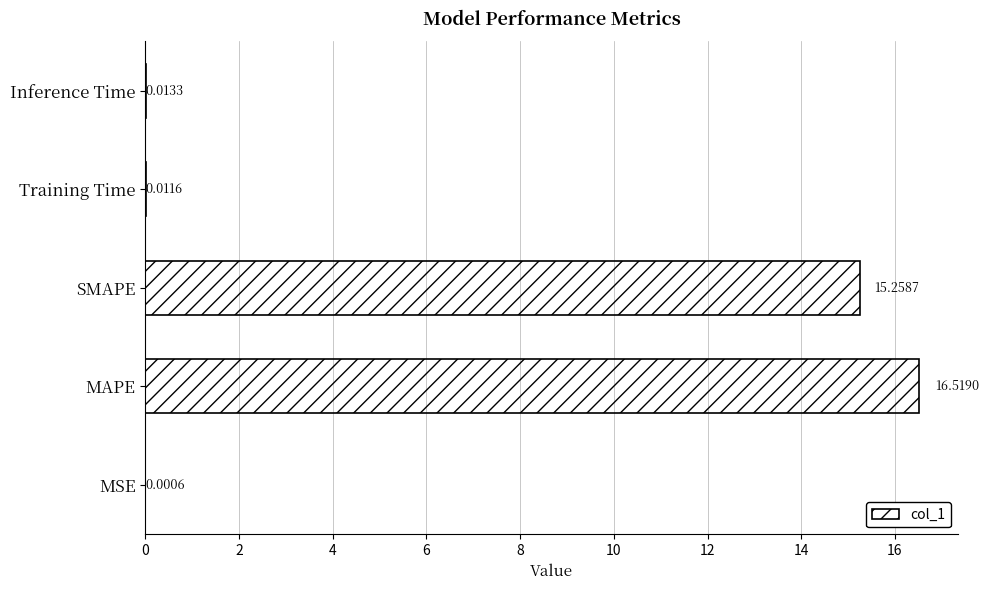

At which label is the value closest to 8?

SMAPE